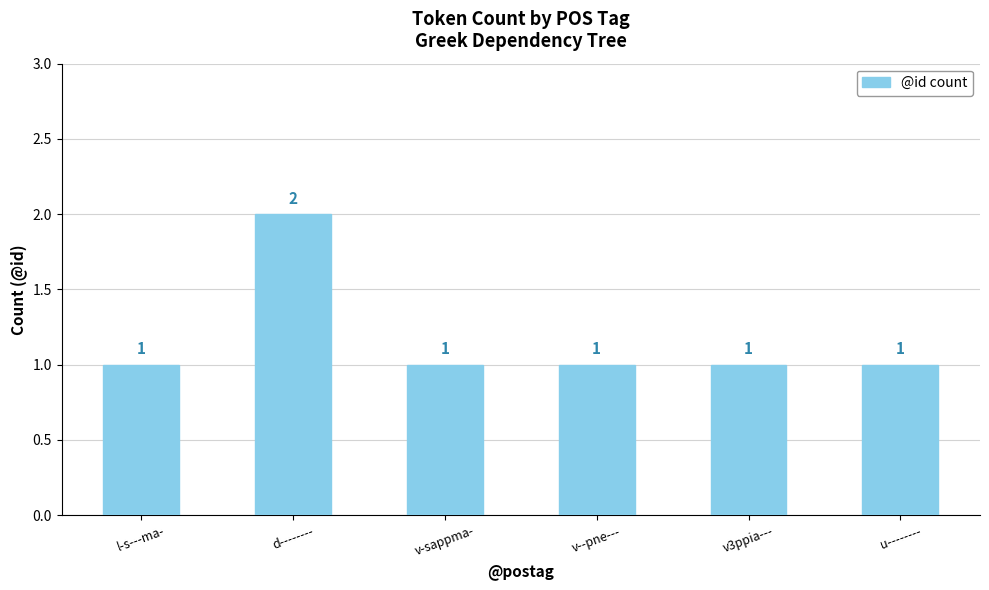

True or false: the data shows 1 at v--pne---.

True